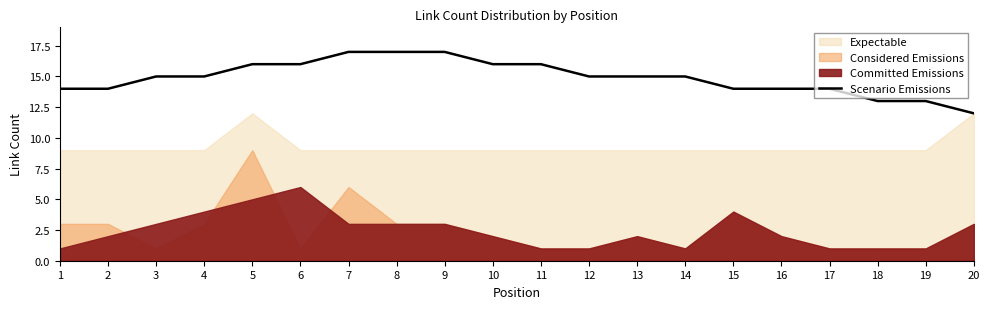

Between 8 and 9, which is larger?

8